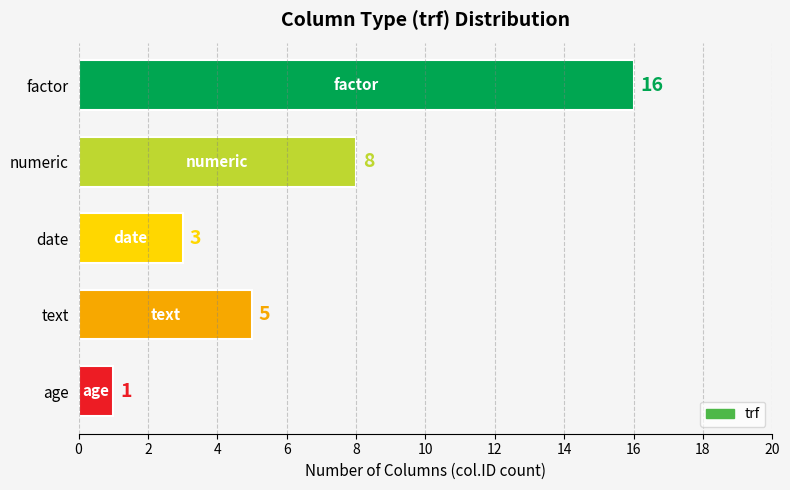

What is the difference between the second highest and minimum values?

7